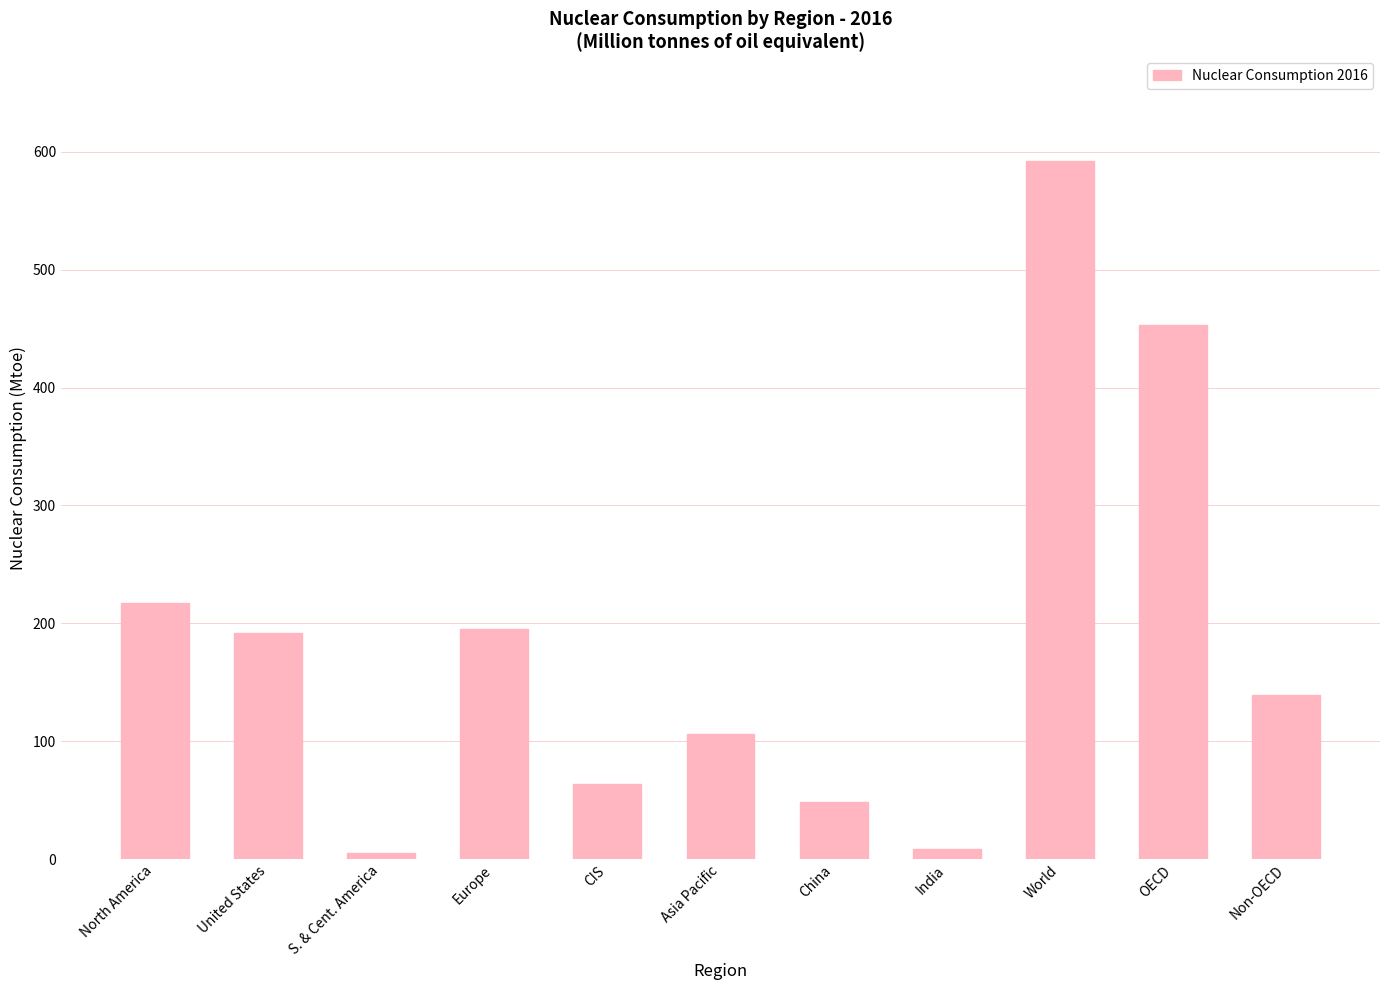

Is it true that the value at Asia Pacific is 28.0?

False